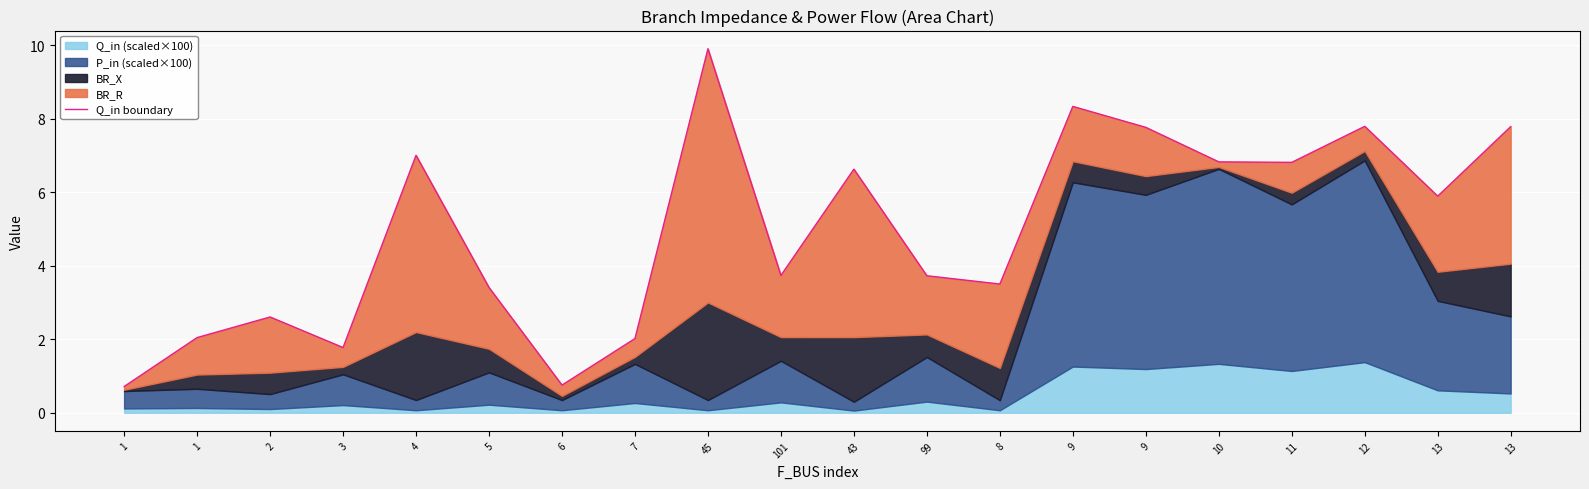

Rank the categories by value from highest to lowest.

45, 9, 12, 13, 9, 4, 10, 11, 43, 13, 101, 99, 8, 5, 2, 1, 7, 3, 6, 1